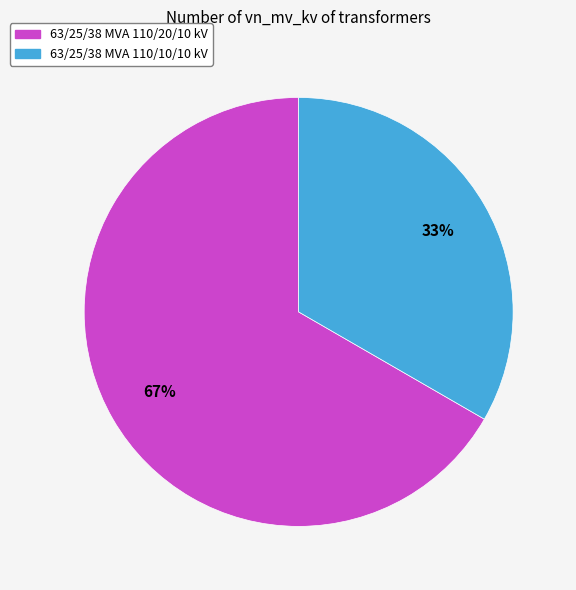

How many segments does this pie chart have?

2